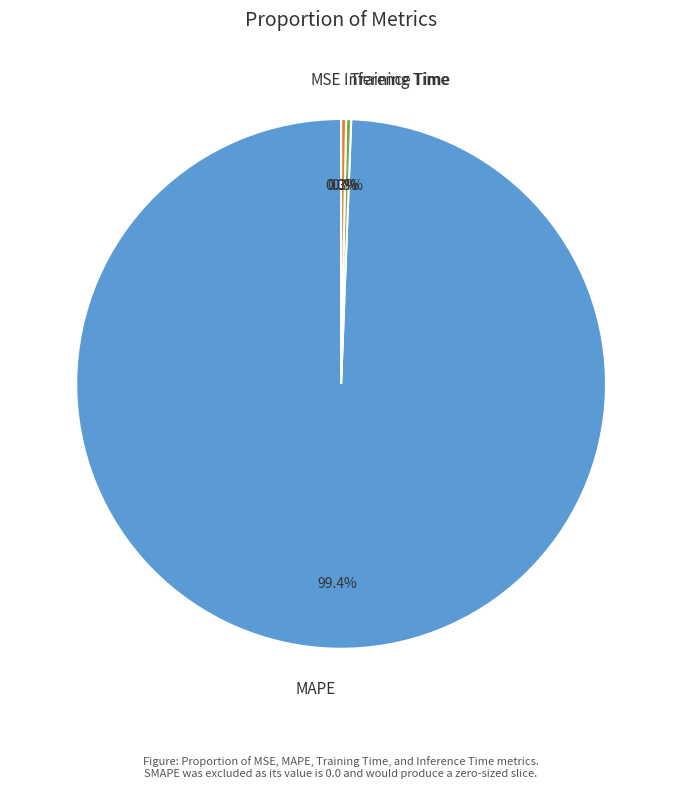

Which slice represents more than half of the pie?

MAPE